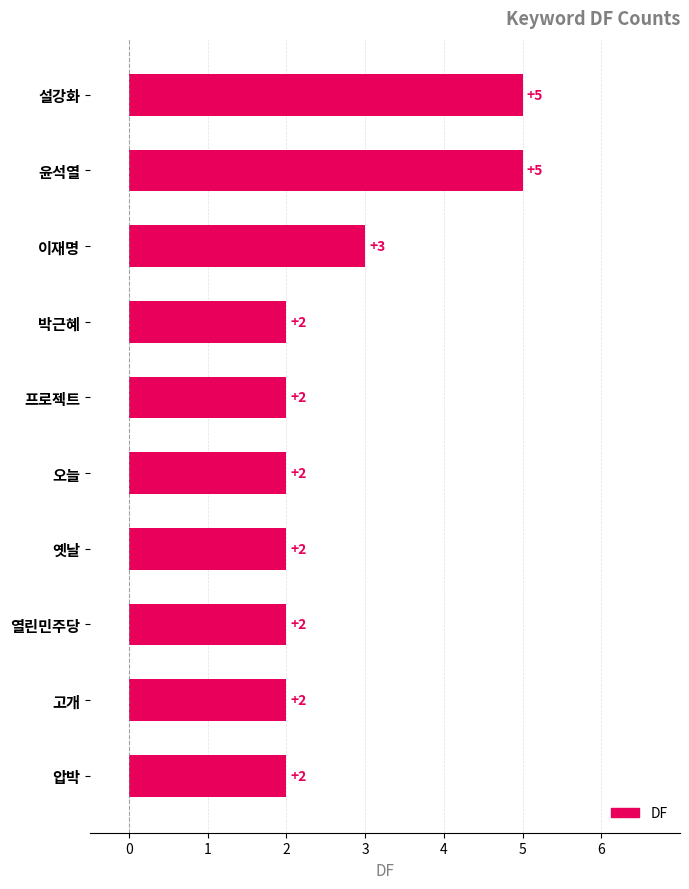

Reading top to bottom, extract all data points from this chart.

설강화=5	윤석열=5	이재명=3	박근혜=2	프로젝트=2	오늘=2	옛날=2	열린민주당=2	고개=2	압박=2